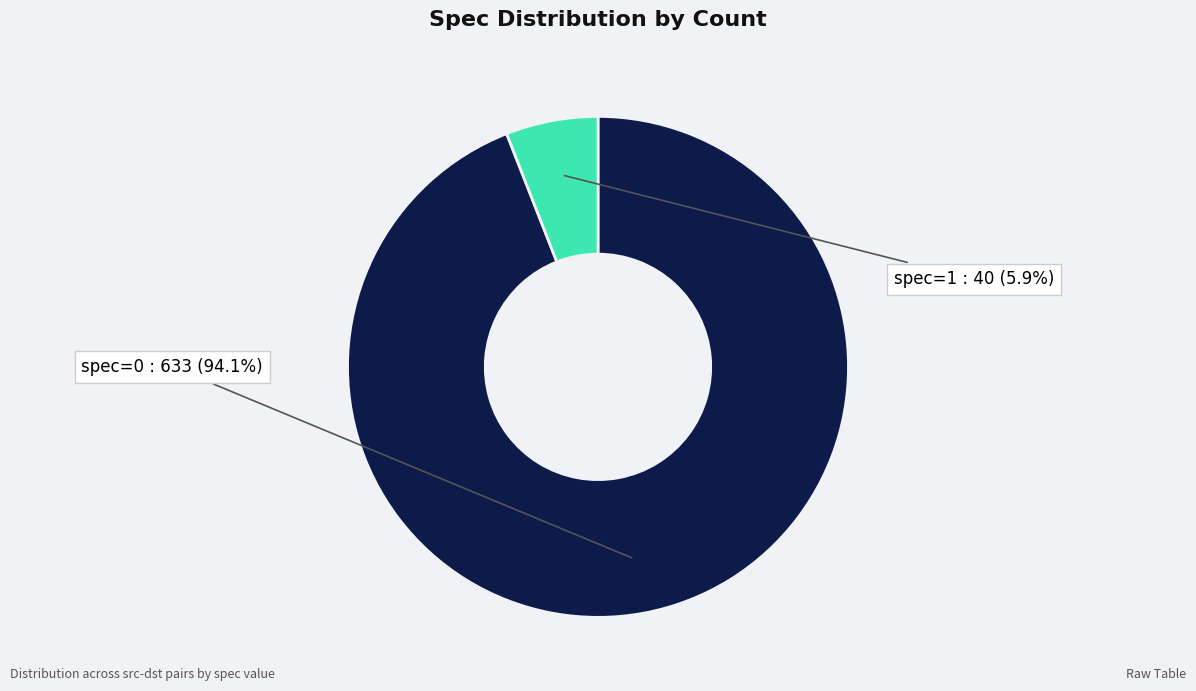

Is there any slice that represents more than half of the pie?

Yes